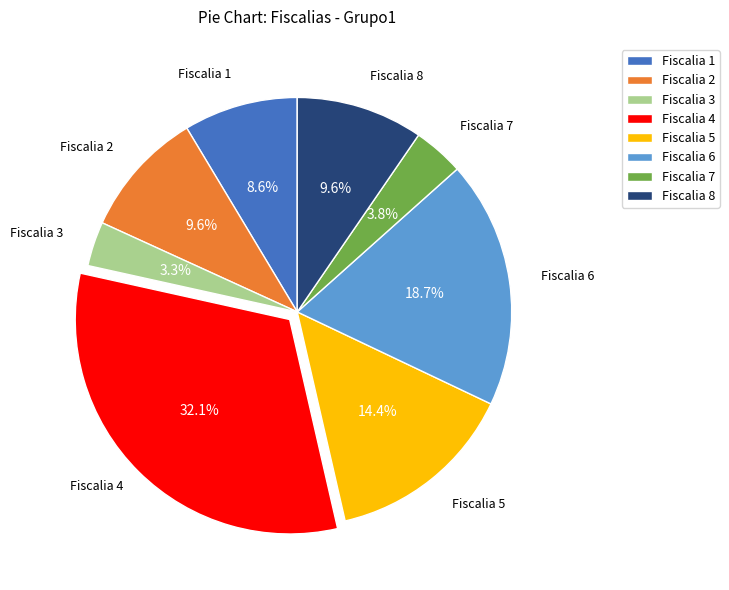

To the nearest percent, what is the difference between the largest and smallest slice percentages?

29%